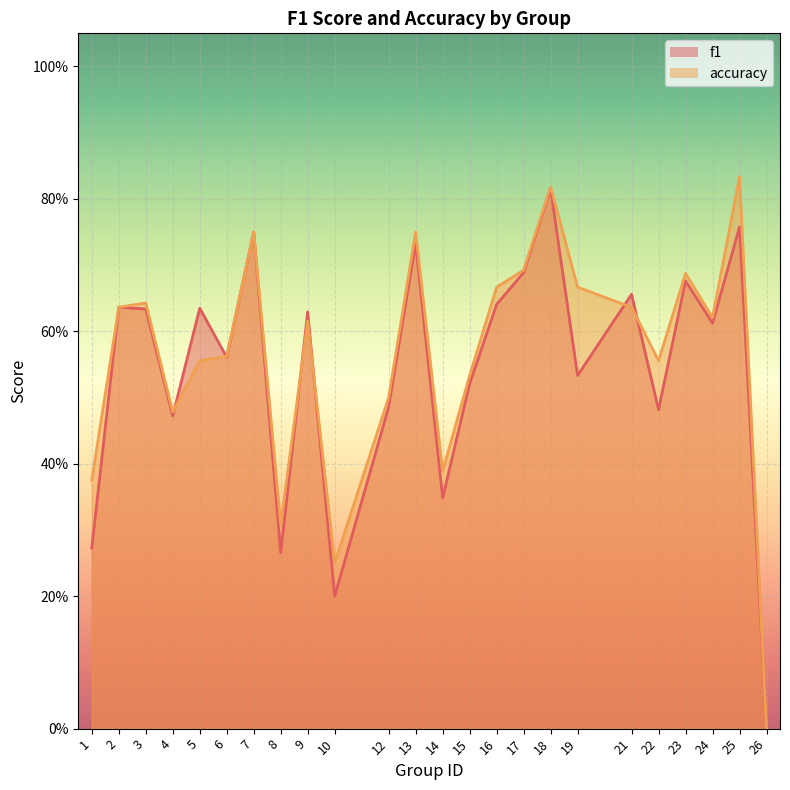

How many interior local peaks does the f1 series have?

9